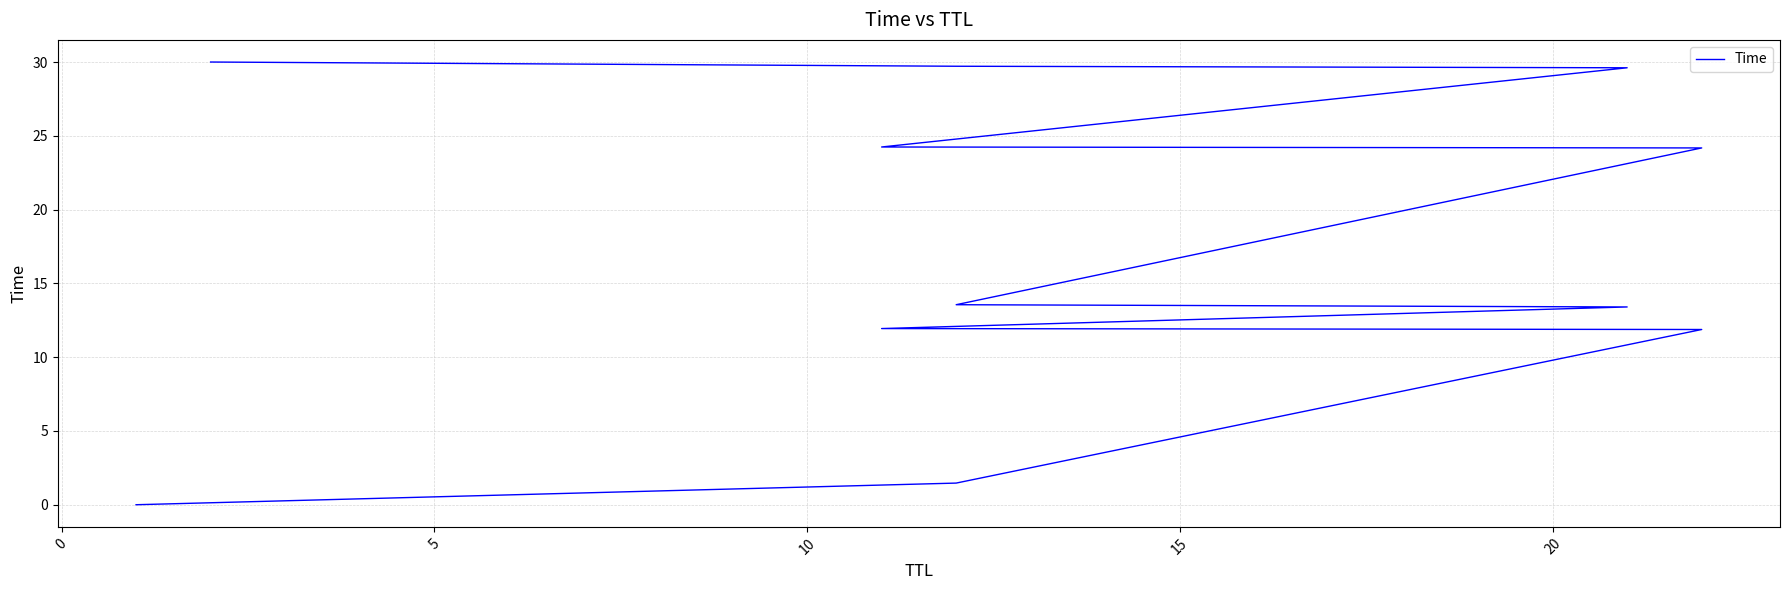

What is the value of the 11th point from the left?

11.9